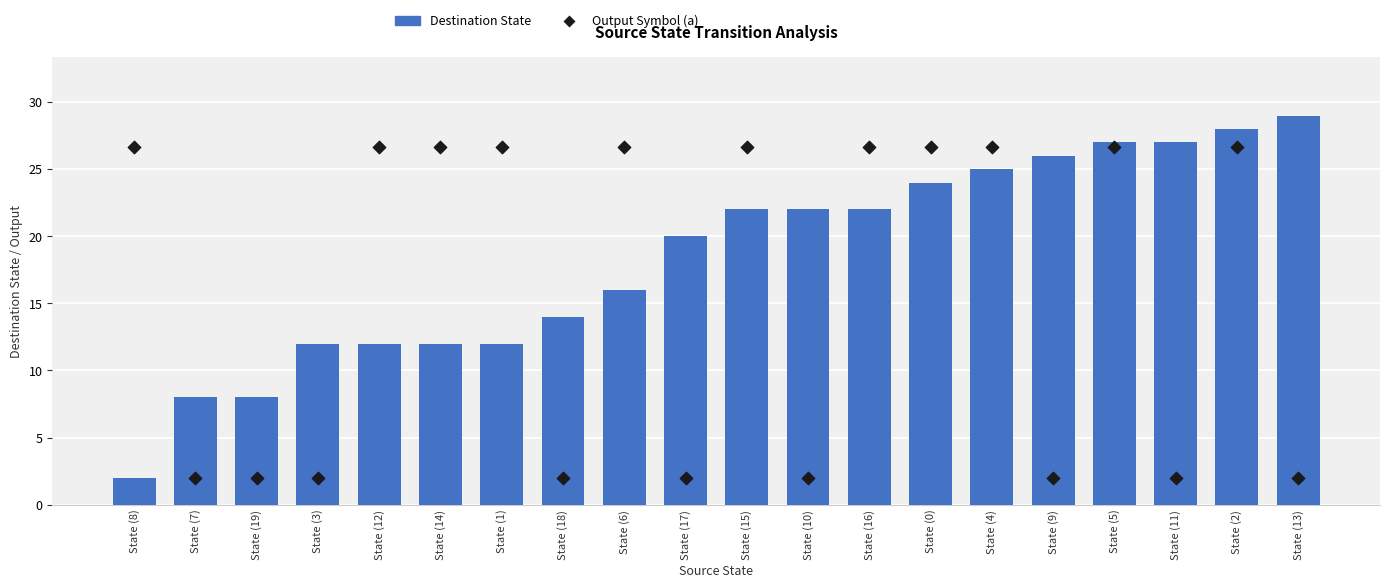

At how many categories does at least one series exceed 17?

16